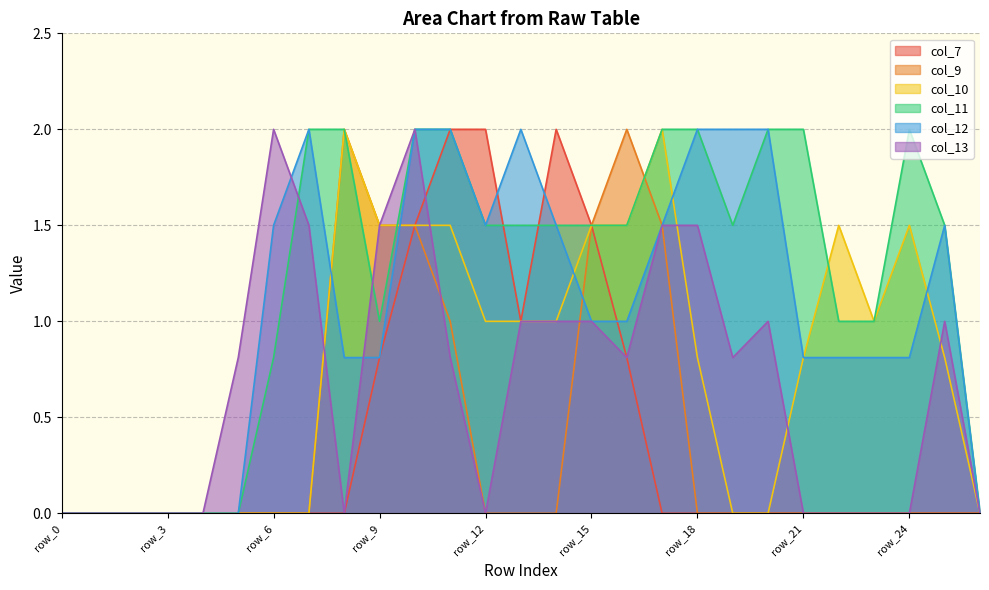

At which category is the sum across all series the highest?

row_10